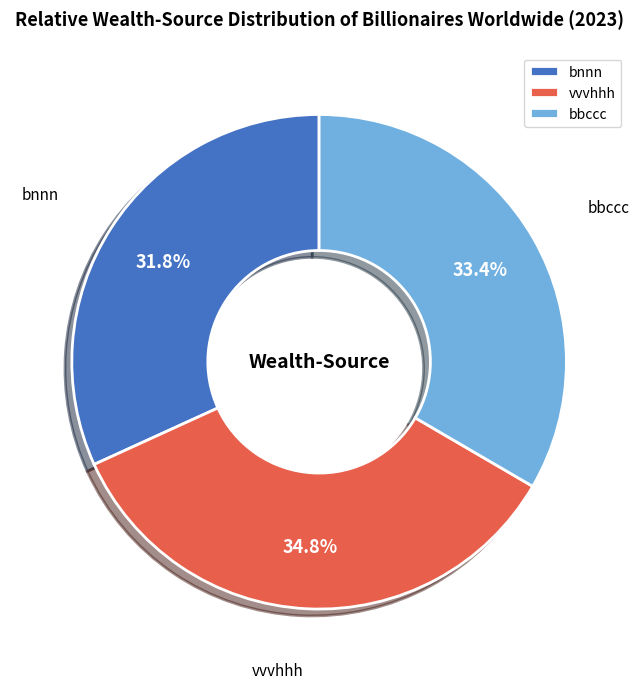

Approximately how many times larger is the value at vvvhhh compared to bnnn?

1.1